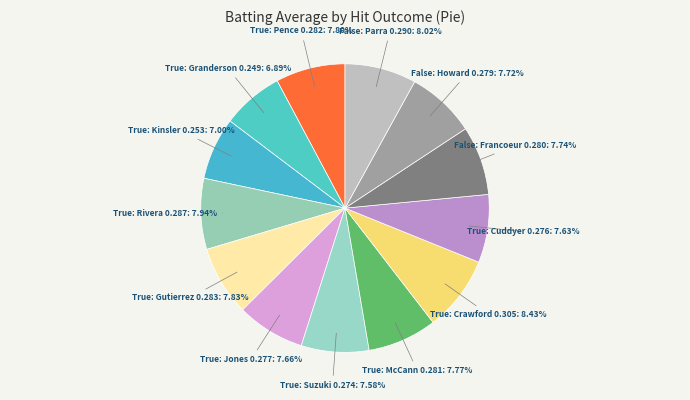

Do True: Kinsler 0.253 and False: Parra 0.290 together represent more than half of the pie?

No